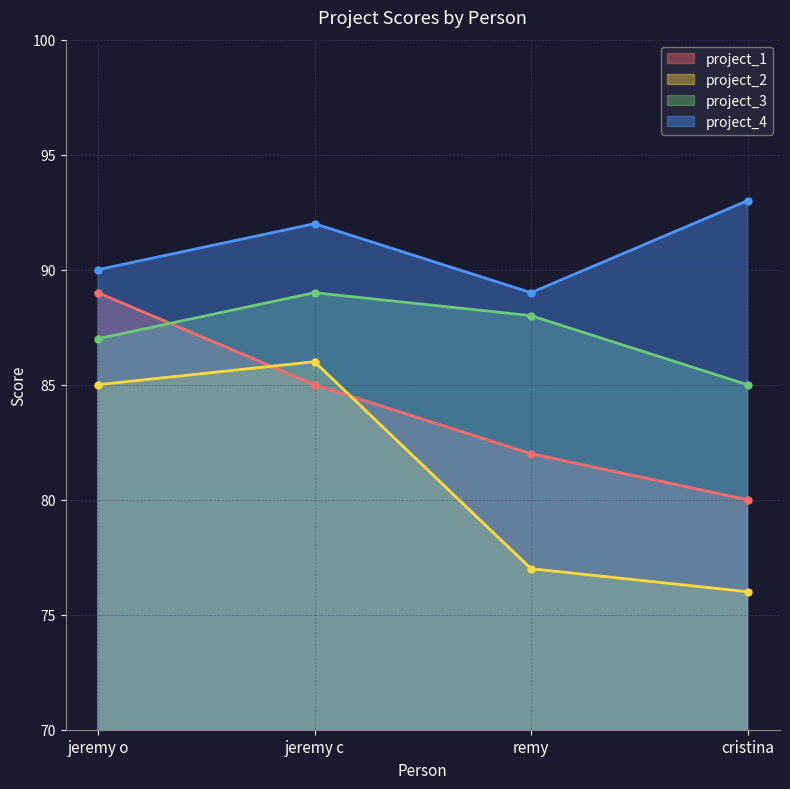

Between jeremy o and jeremy c, which series saw the biggest shift?

project_1